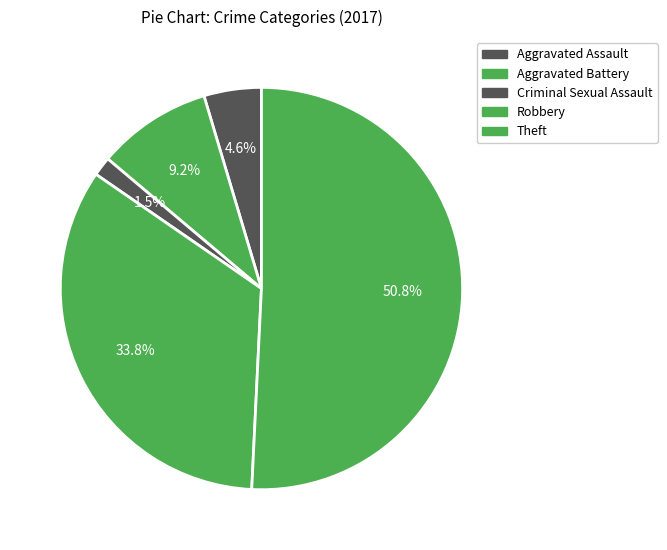

Is the sum of Criminal Sexual Assault and Aggravated Battery greater than half?

No